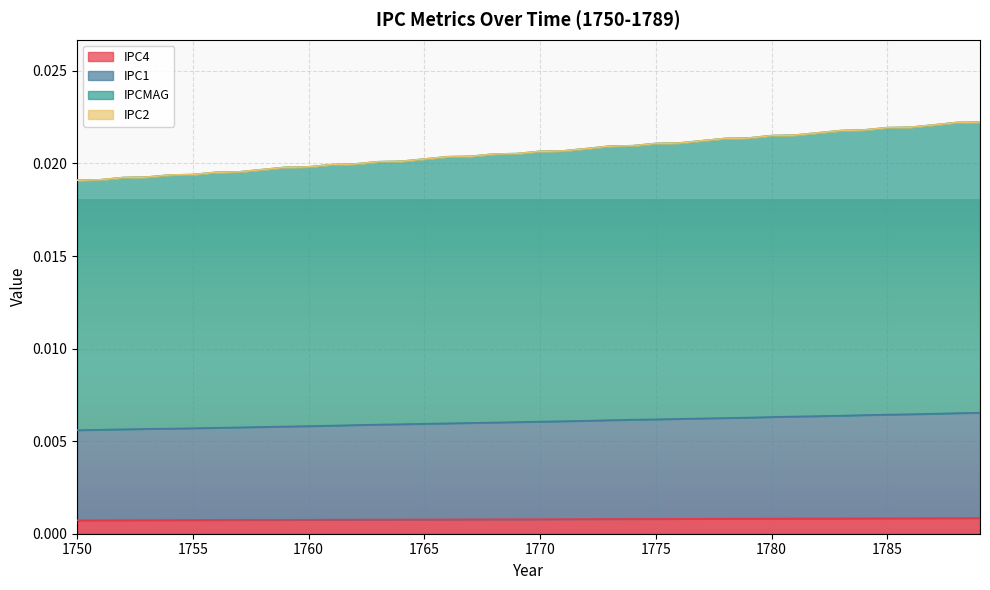

True or false: IPCMAG has more than 0 points higher than both neighbors.

False